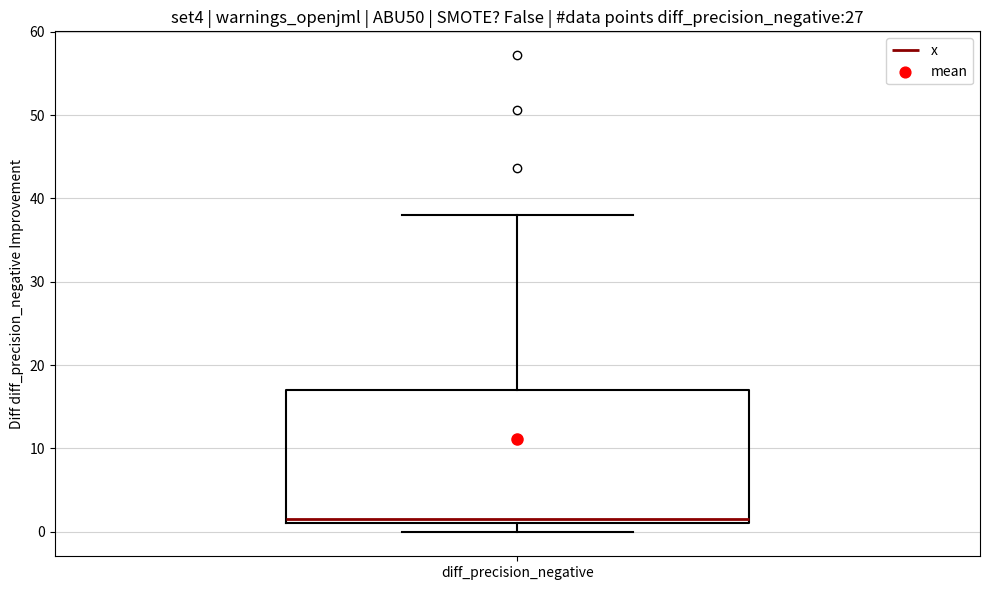

Transcribe this box plot: give where the median line is, the range the box spans, and where the two whiskers end, as read against the y-axis. The values are not printed on the chart, so give them approximately, as read against the axis.

median 2, box 1 to 17, whiskers 0 to 38